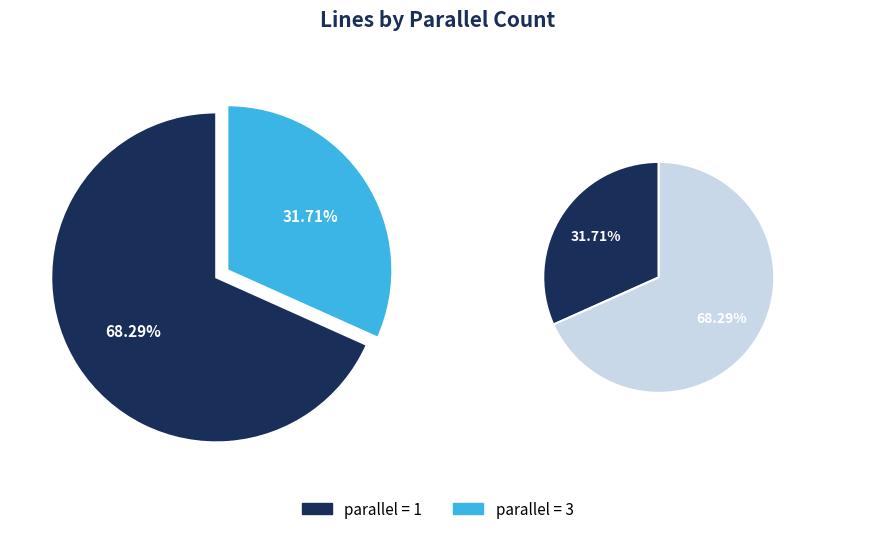

Which slice represents more than half of the pie?

1